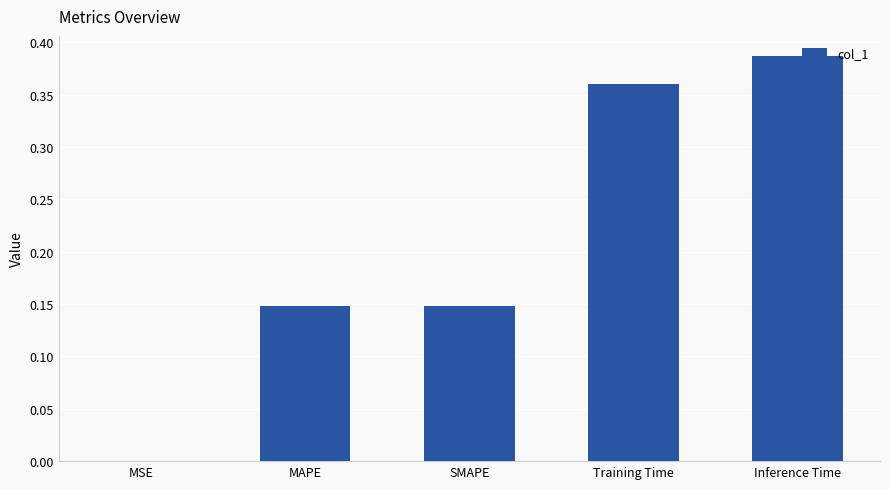

Which category has the highest value across all series?

Inference Time